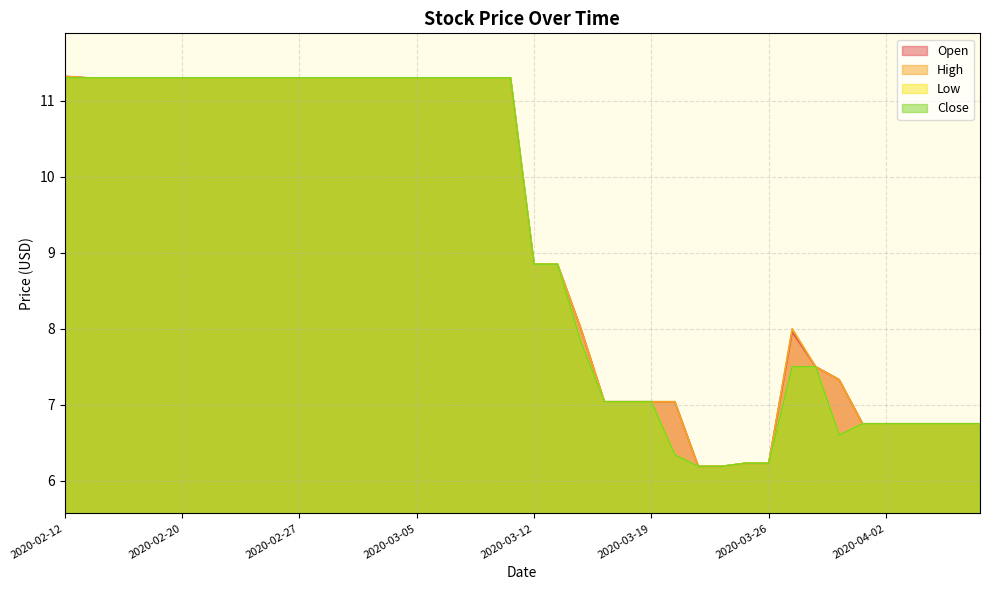

True or false: Low and Open intersect in this chart.

False